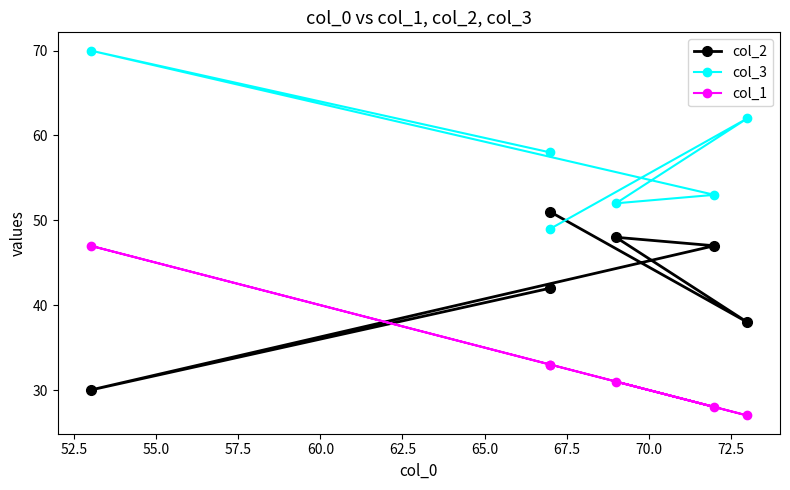

True or false: col_3 and col_1 intersect in this chart.

False